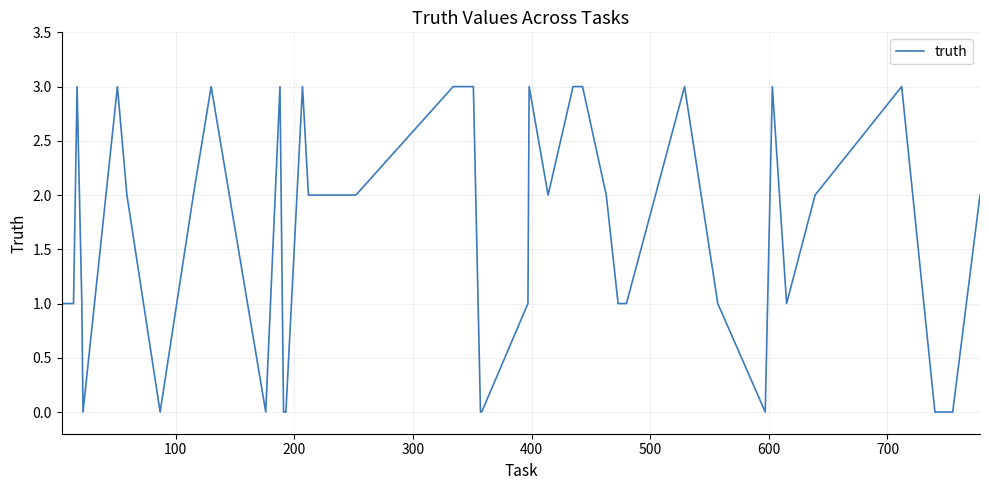

What is the difference between the maximum and minimum values?

3